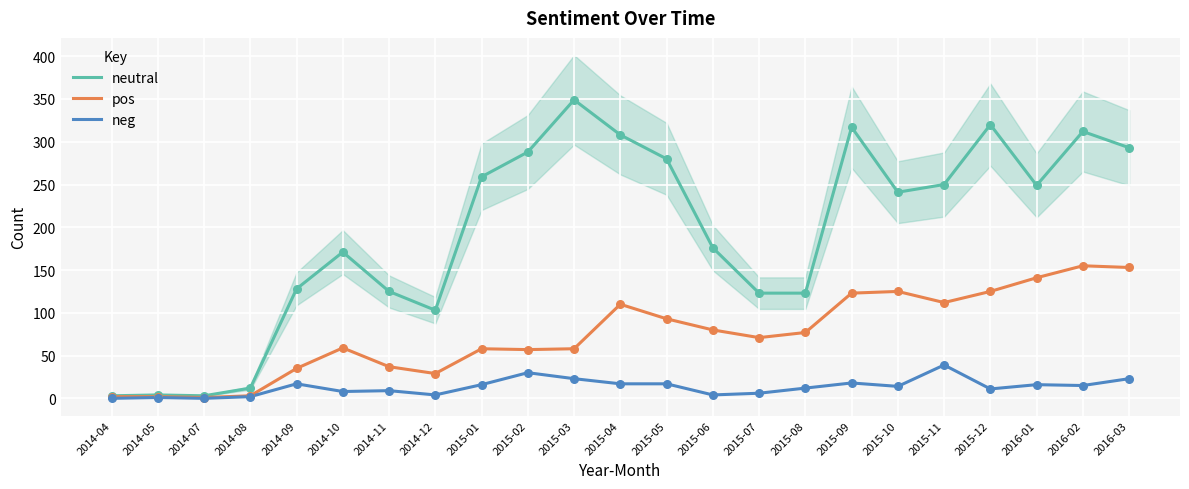

What is the total value across all series at 2015-07?

200